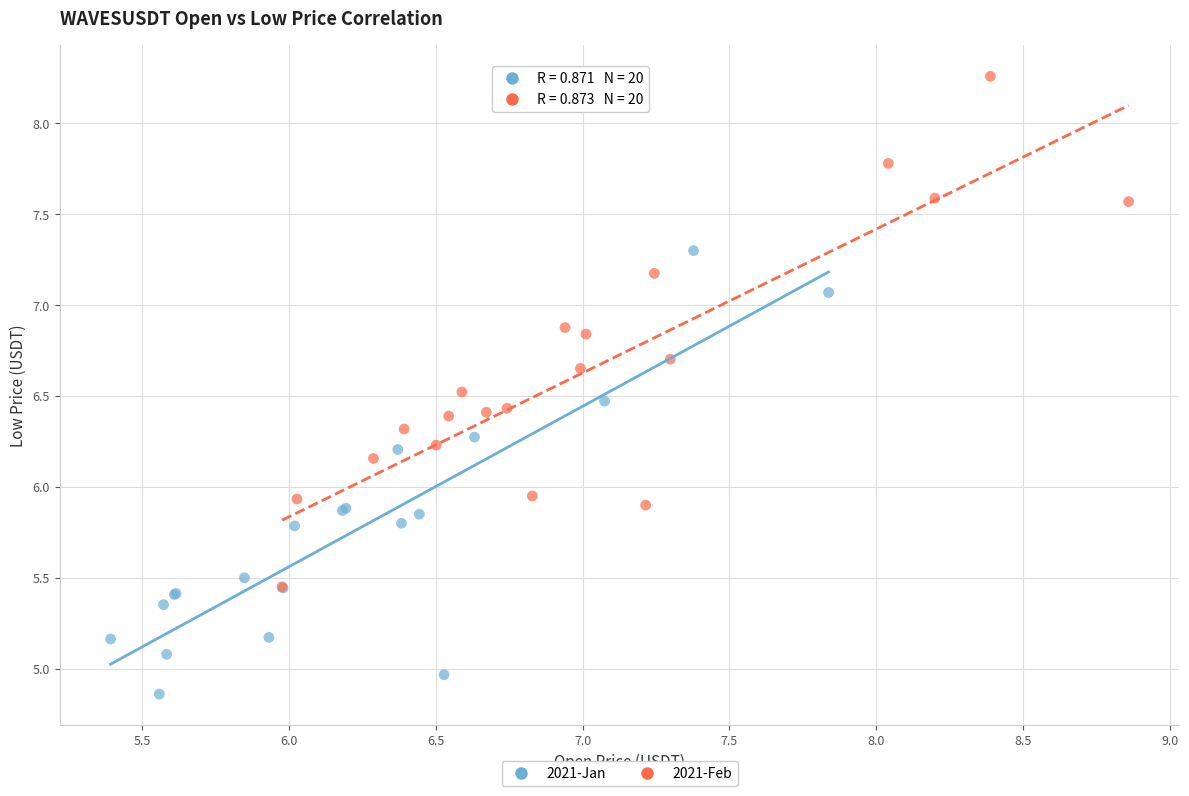

Which series reaches the maximum Y coordinate?

2021-Feb